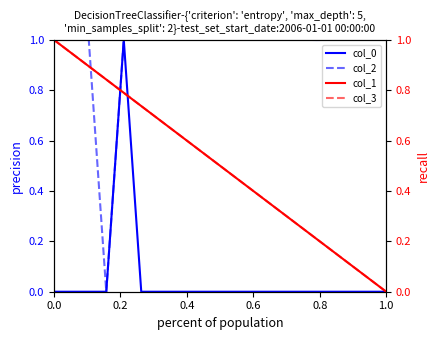

What is the sum of all col_3 values?

10.0